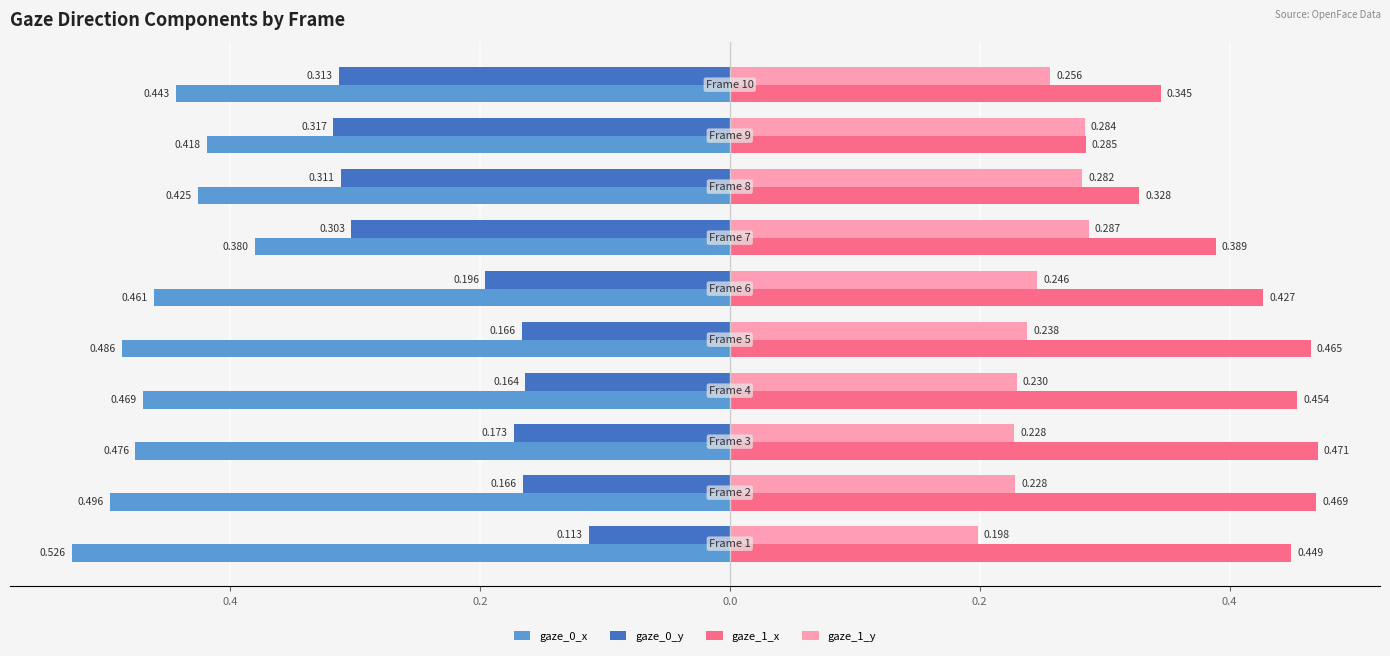

At how many categories does at least one series exceed 0?

10